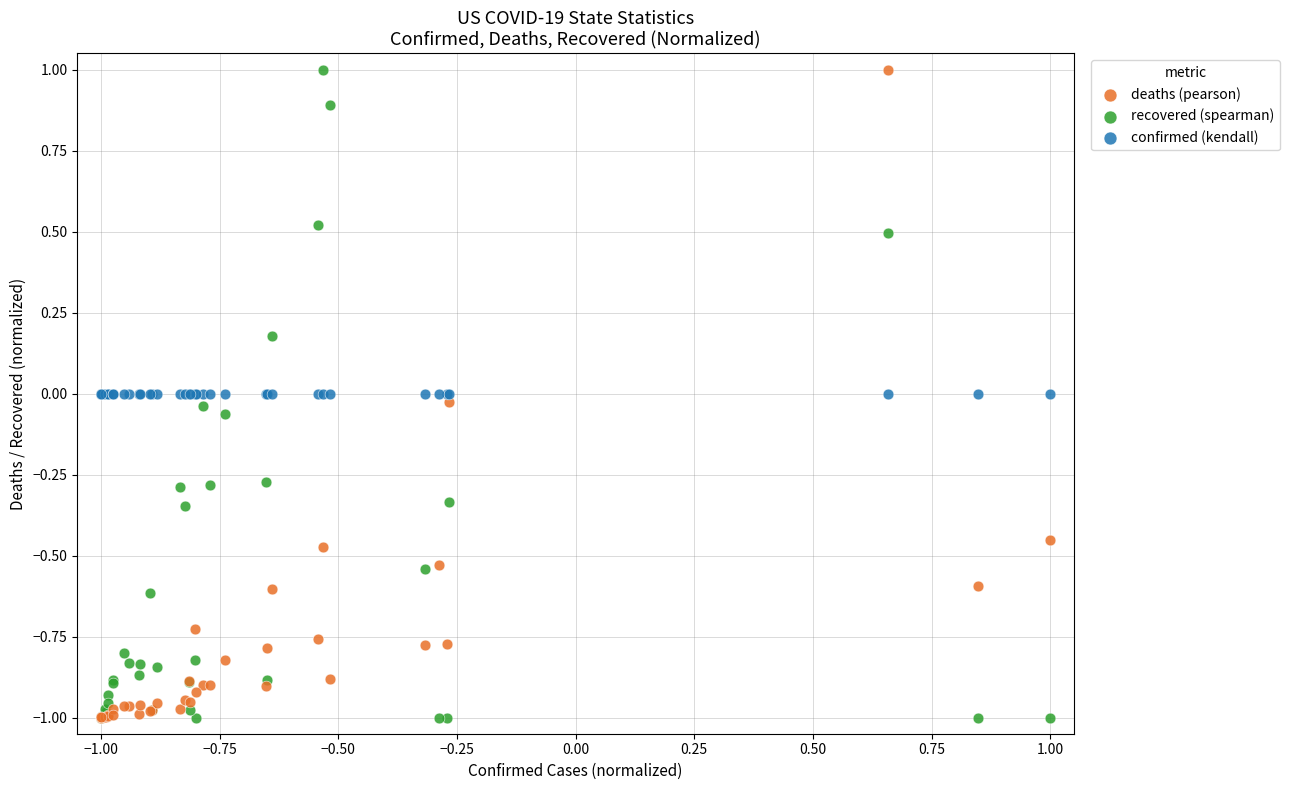

What are all the series names shown in the legend?

deaths (pearson), recovered (spearman), confirmed (kendall)